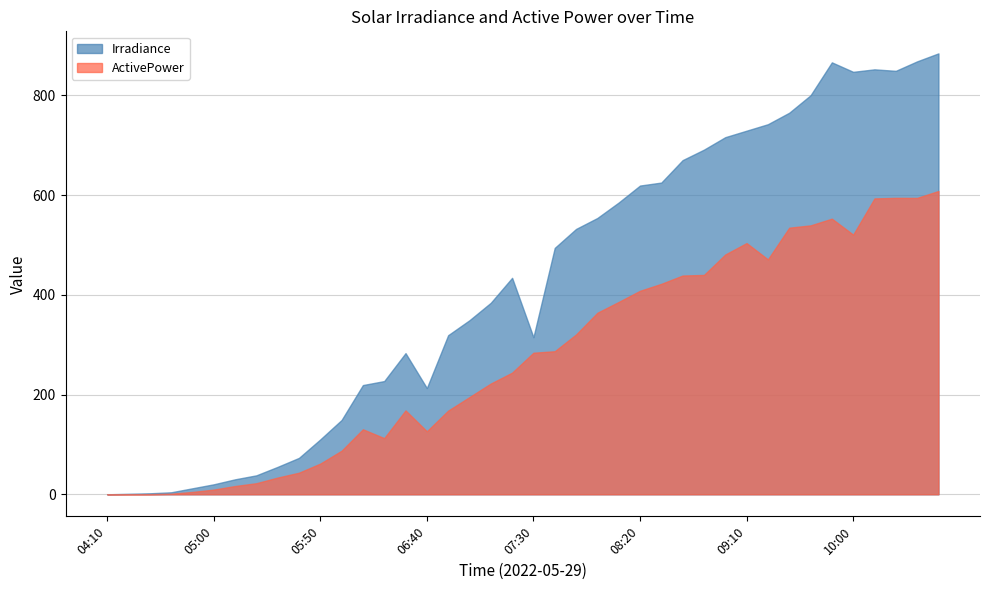

How many values are below 434?

20